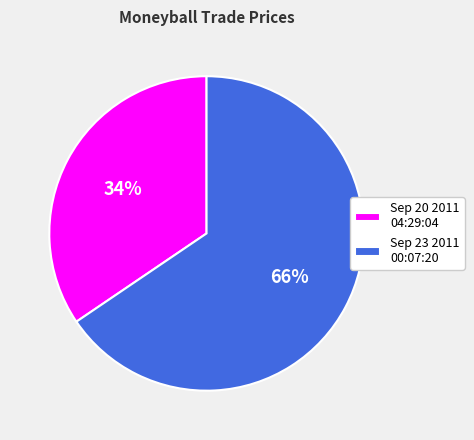

What is the smallest slice in the pie chart?

Sep 20 2011 04:29:04